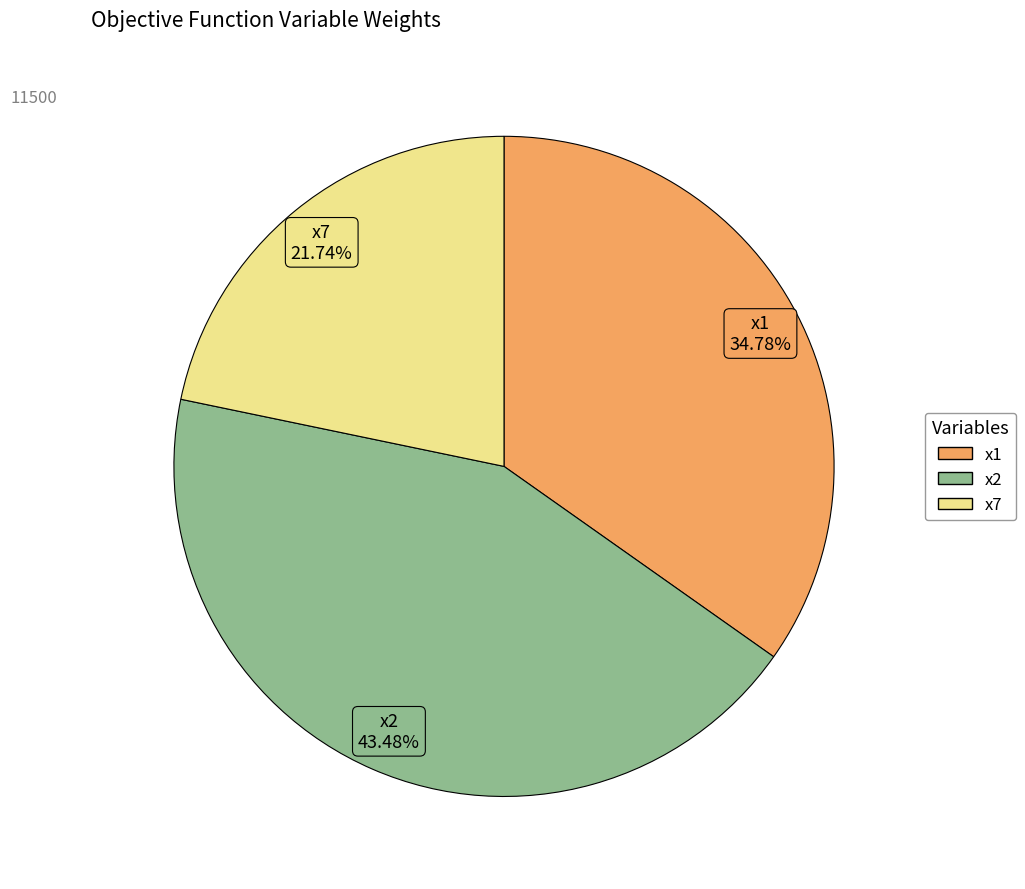

To the nearest percent, what percentage of the pie is x1?

35%